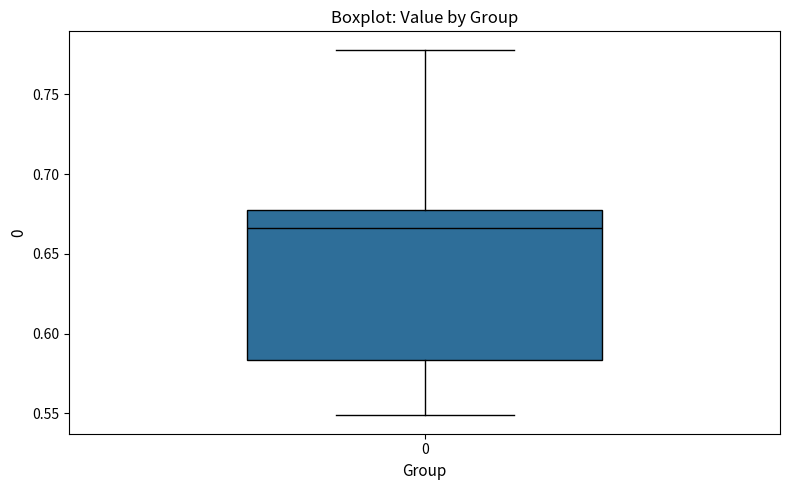

Read this box plot against the y-axis: the position of the median line, the range covered by the box, and the ends of both whiskers. The values are not printed on the chart, so give them approximately, as read against the axis.

median 0.665, box 0.585 to 0.680, whiskers 0.550 to 0.780